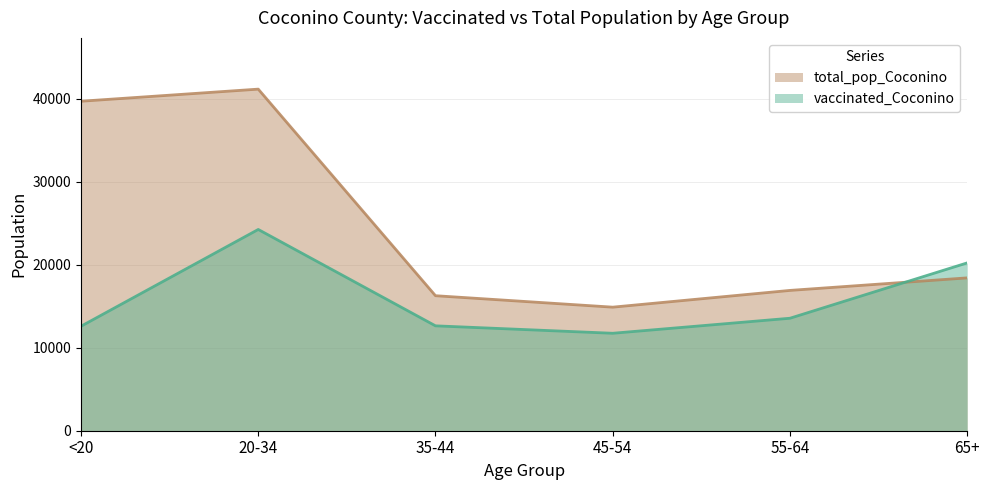

What is the value of the total_pop_Coconino point at the 4th from the left?

14882